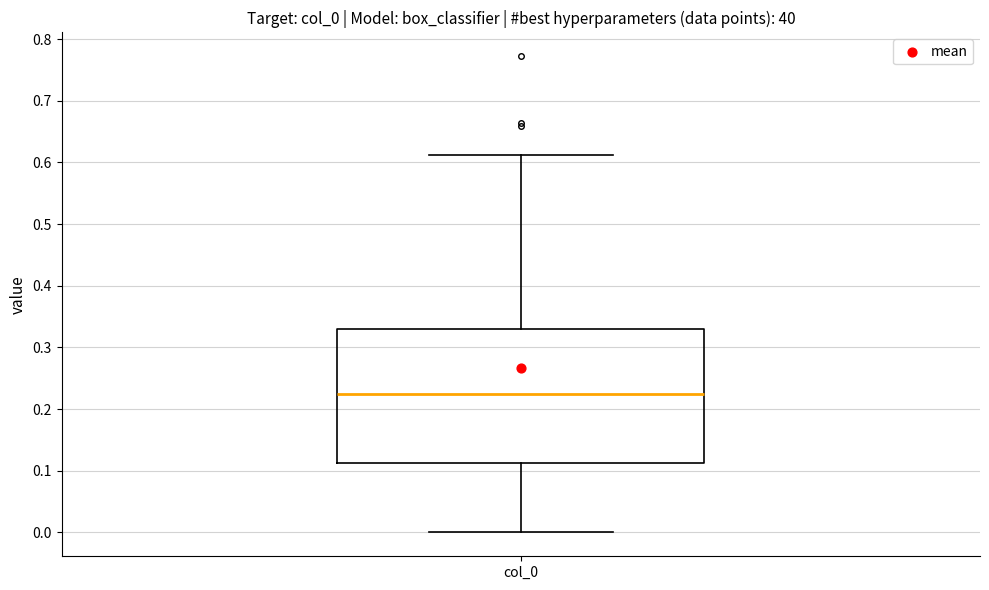

Where does the median line of the box for col_0 sit on the y-axis? The values are not printed on the chart, so give them approximately, as read against the axis.

0.22